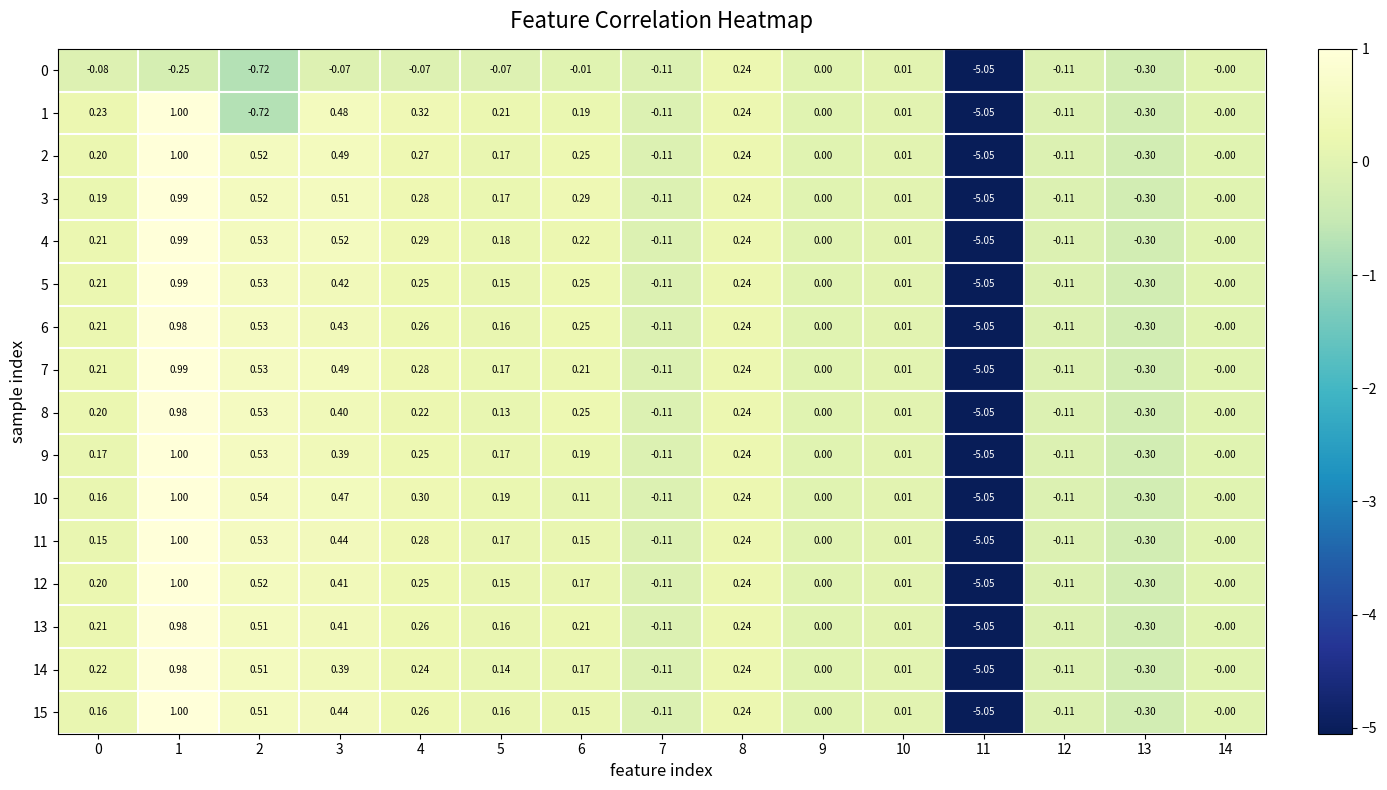

How many categories are shown in the chart?

15